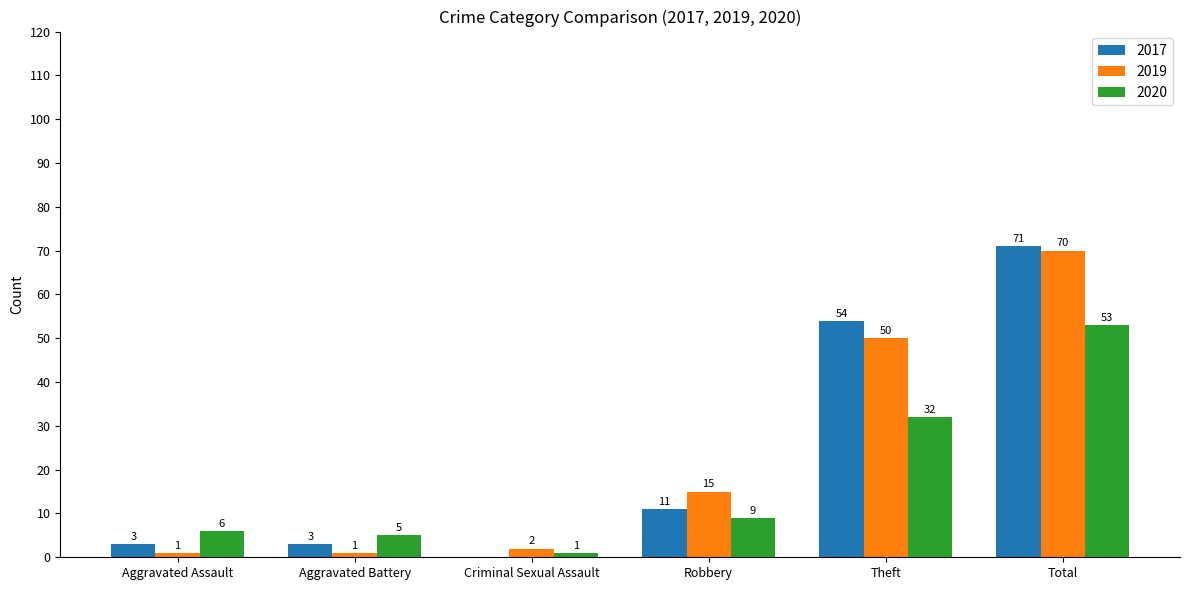

How many distinct data groups are displayed?

3